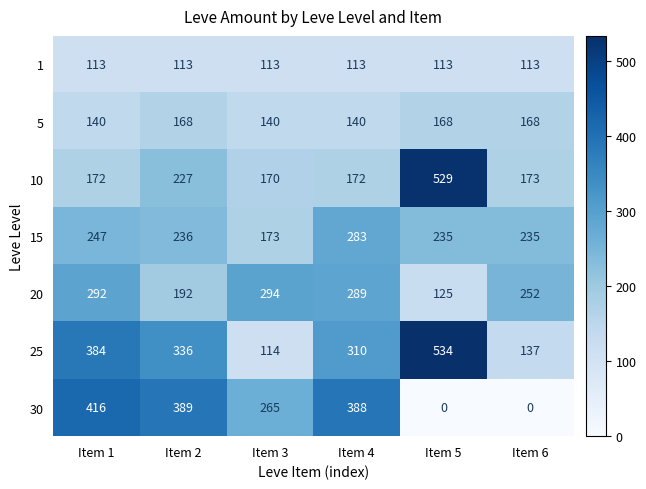

Rank the series at Item 6 from highest to lowest value.

20, 15, 10, 5, 25, 1, 30